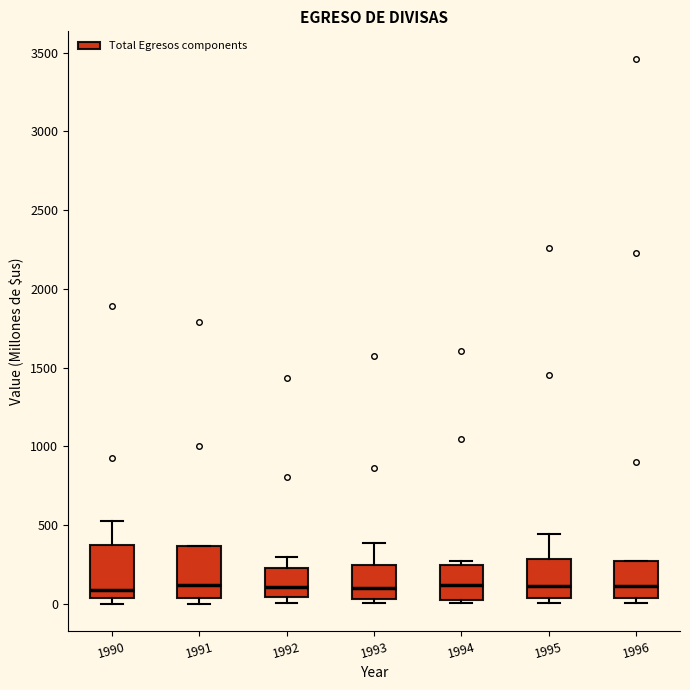

Reading left to right, read every box against the y-axis: the position of its median line, the range the box covers, and the ends of its whiskers. The values are not printed on the chart, so give them approximately, as read against the axis.

1990: median 100, box 50 to 400, whiskers 0 to 500
1991: median 100, box 50 to 350, whiskers 0 to 350
1992: median 100, box 50 to 200, whiskers 0 to 300
1993: median 100, box 50 to 250, whiskers 0 to 400
1994: median 100, box 0 to 250, whiskers 0 (just below the box's lower edge) to 250 (just above the box's upper edge)
1995: median 100, box 50 to 300, whiskers 0 to 450
1996: median 100, box 50 to 250, whiskers 0 to 250